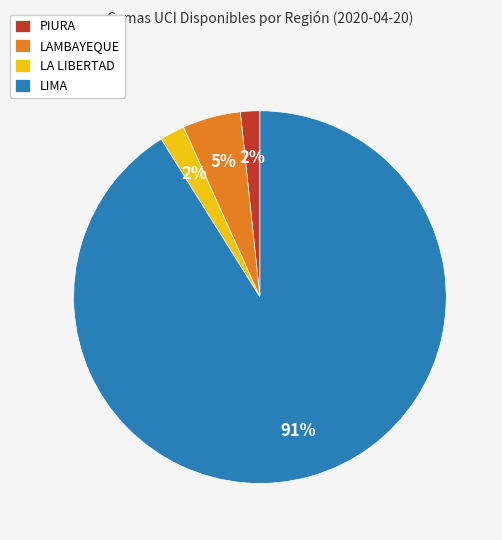

What is the largest slice in the pie chart?

LIMA